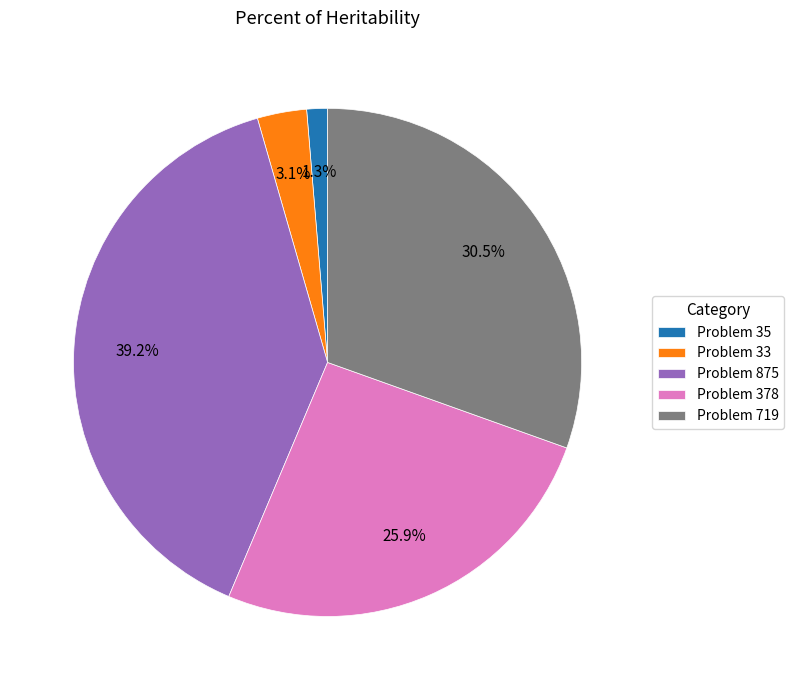

Is there any slice that represents more than half of the pie?

No